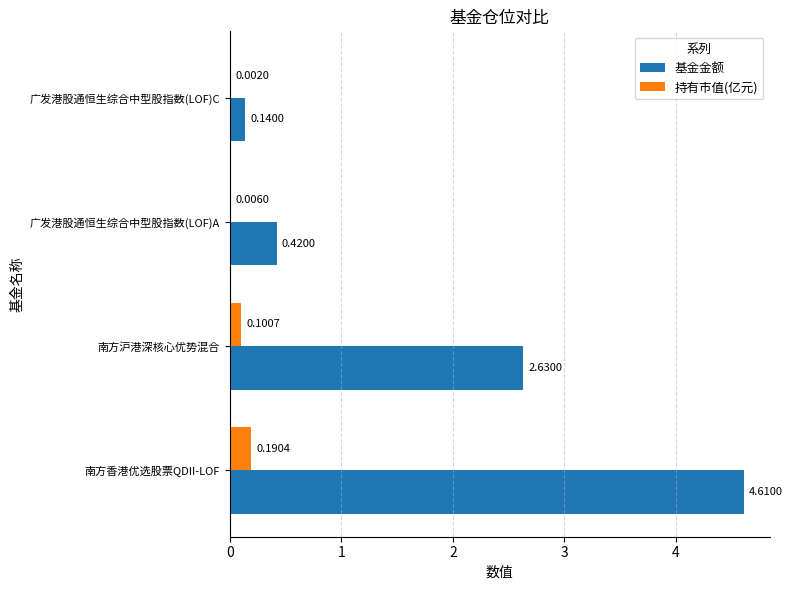

Where is 基金金额 nearest to the value 2?

南方沪港深核心优势混合